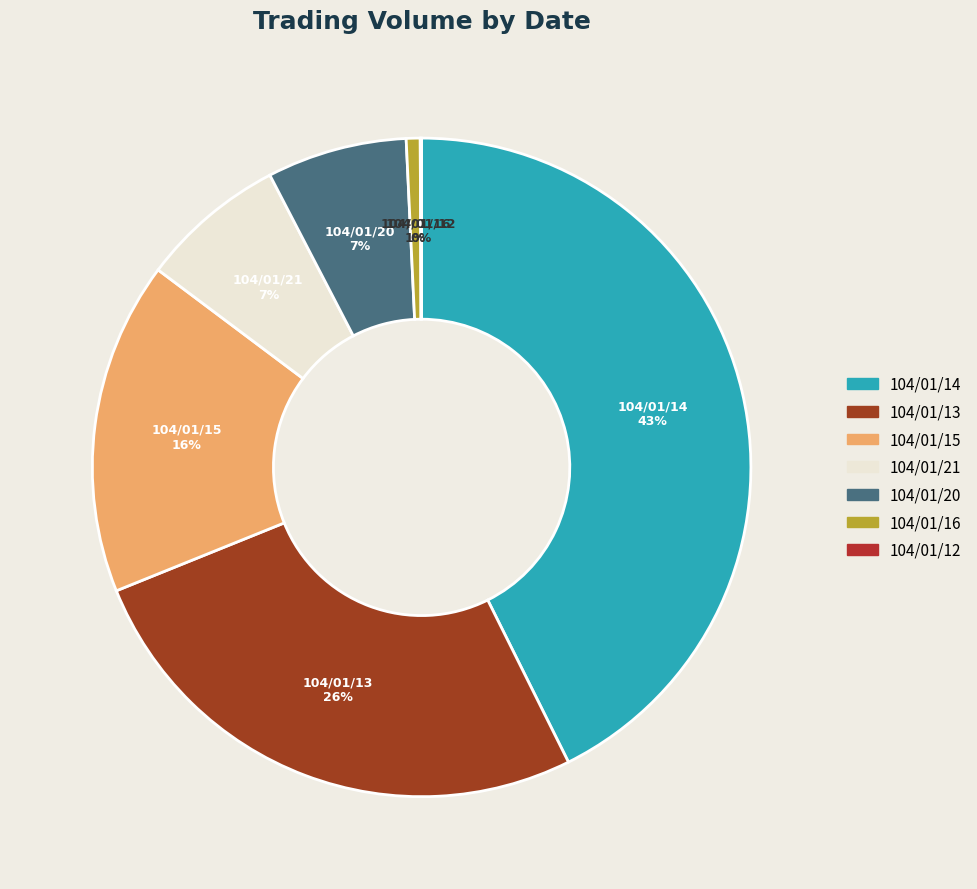

To the nearest percent, what portion does 104/01/15 represent?

16%